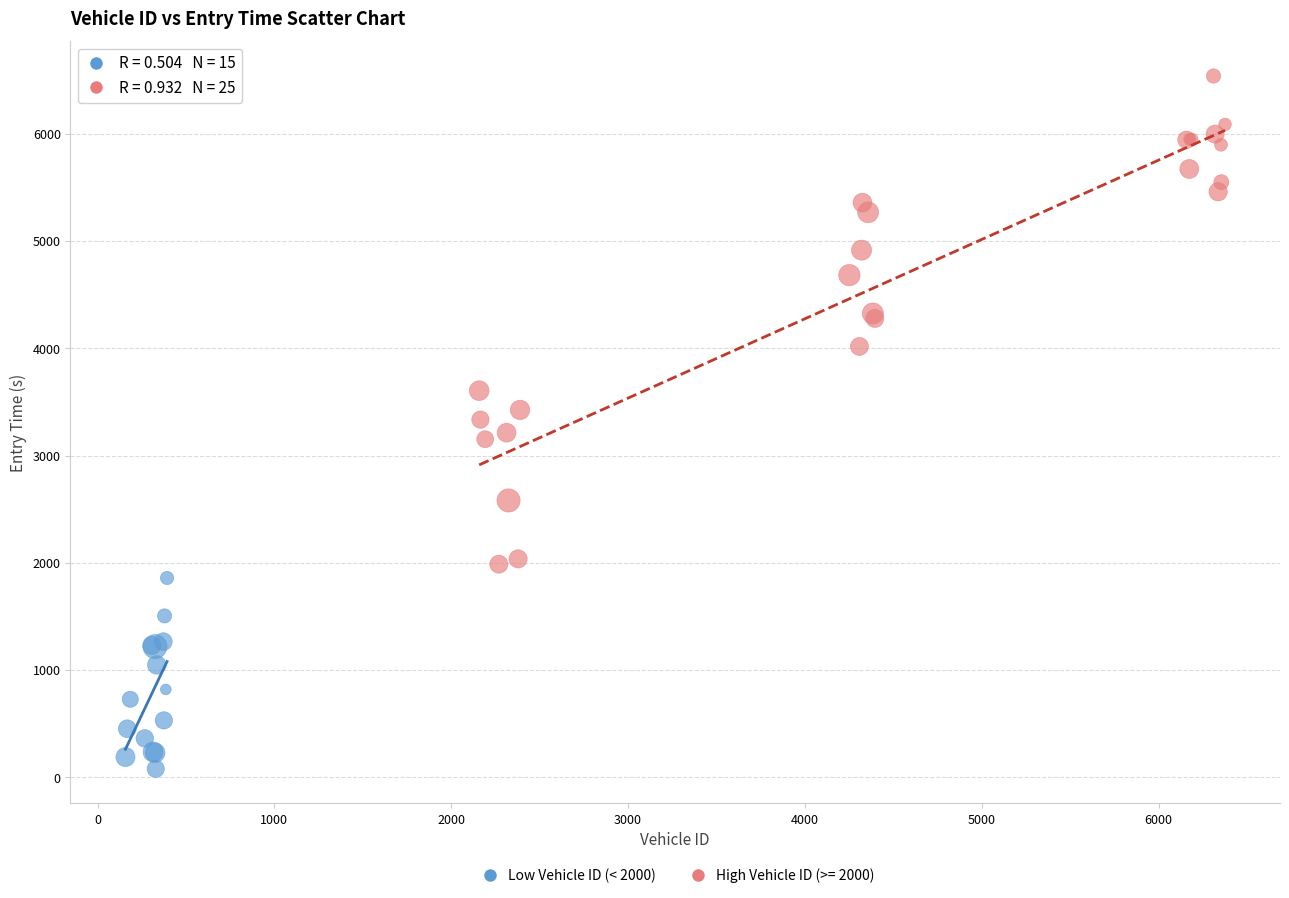

Which series has the largest Y range (max minus min)?

High Vehicle ID (>= 2000)